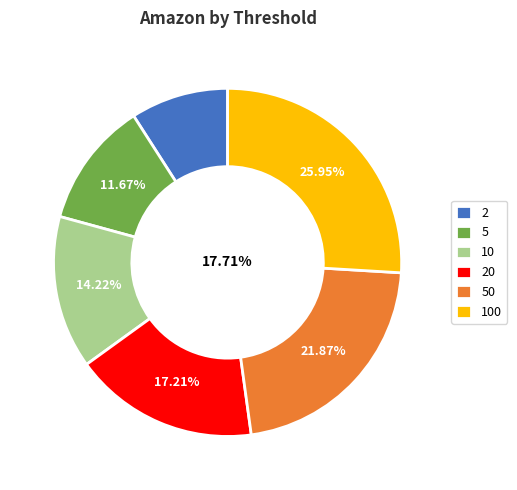

Do 50 and 100 together represent more than half of the pie?

No